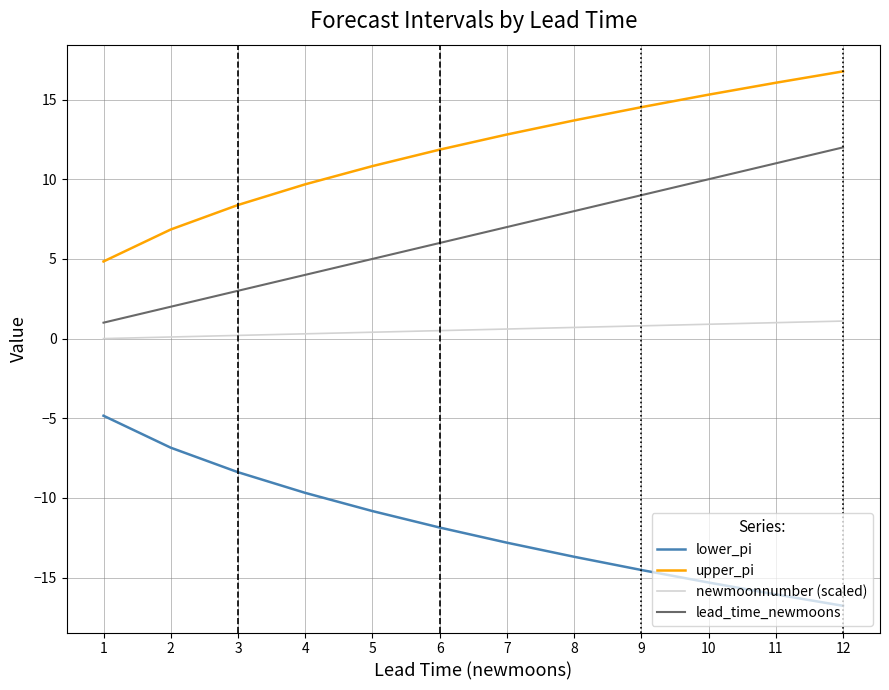

At 2, list the series in order from smallest to largest.

lower_pi, newmoonnumber (scaled), lead_time_newmoons, upper_pi